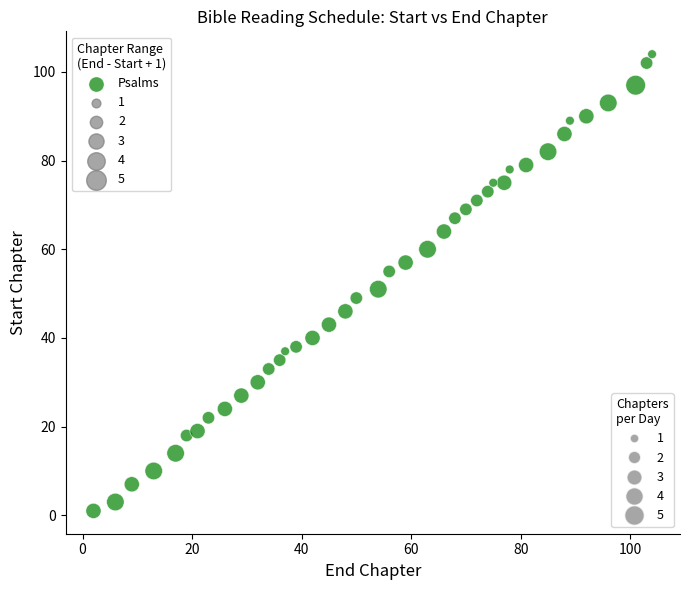

What is the range of X values (max minus min)?

102